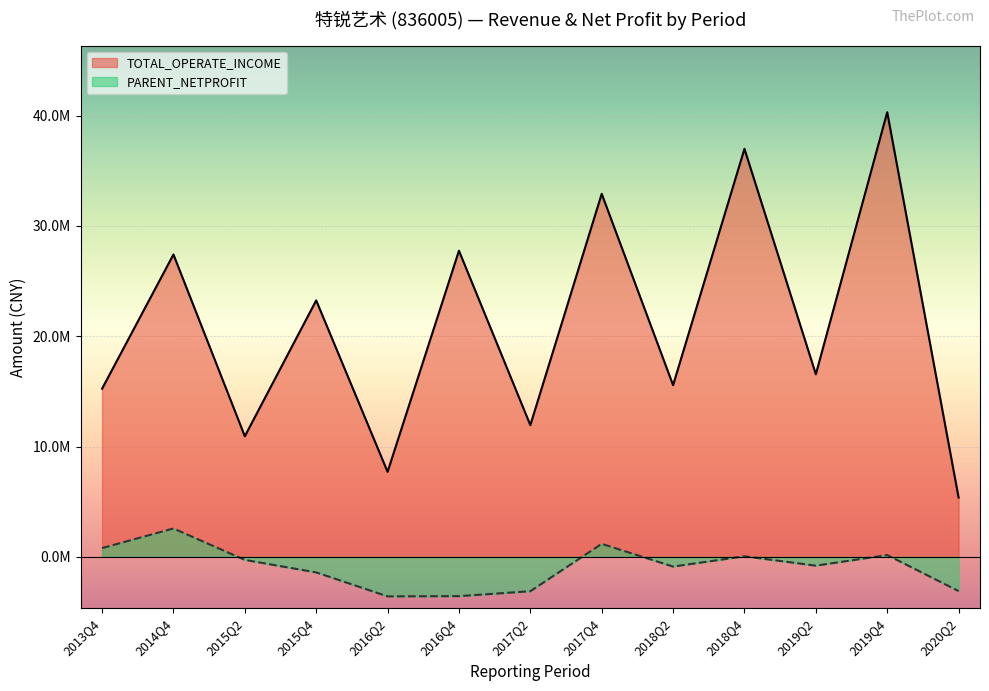

The value of TOTAL_OPERATE_INCOME at 2018Q2 is 3691838.7. True or false?

False